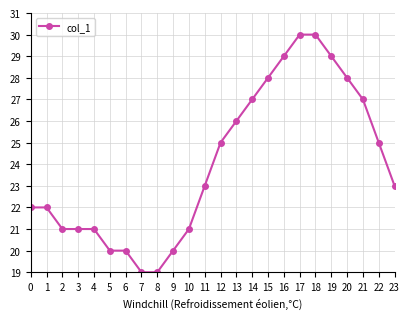

What is the ratio of the value at 2 to the value at 14?

0.8